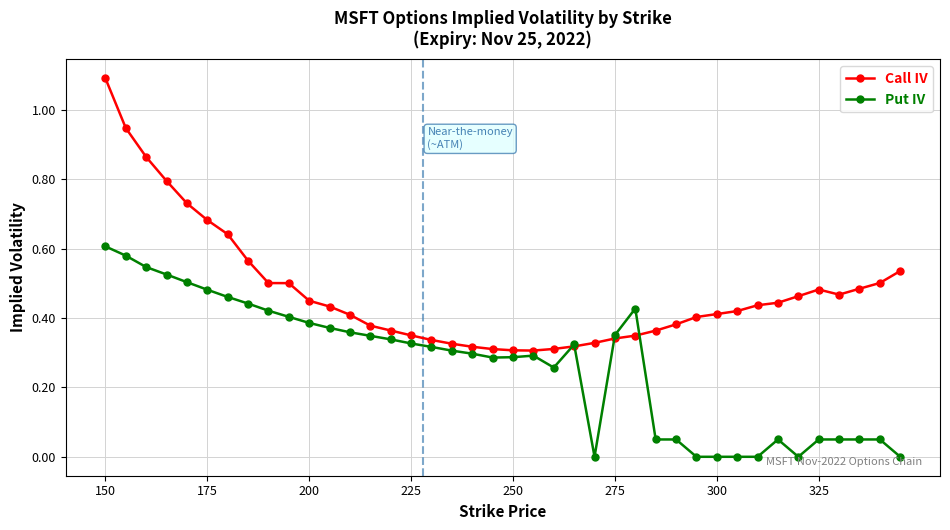

Rank the series by their maximum value, from highest to lowest.

Call IV, Put IV